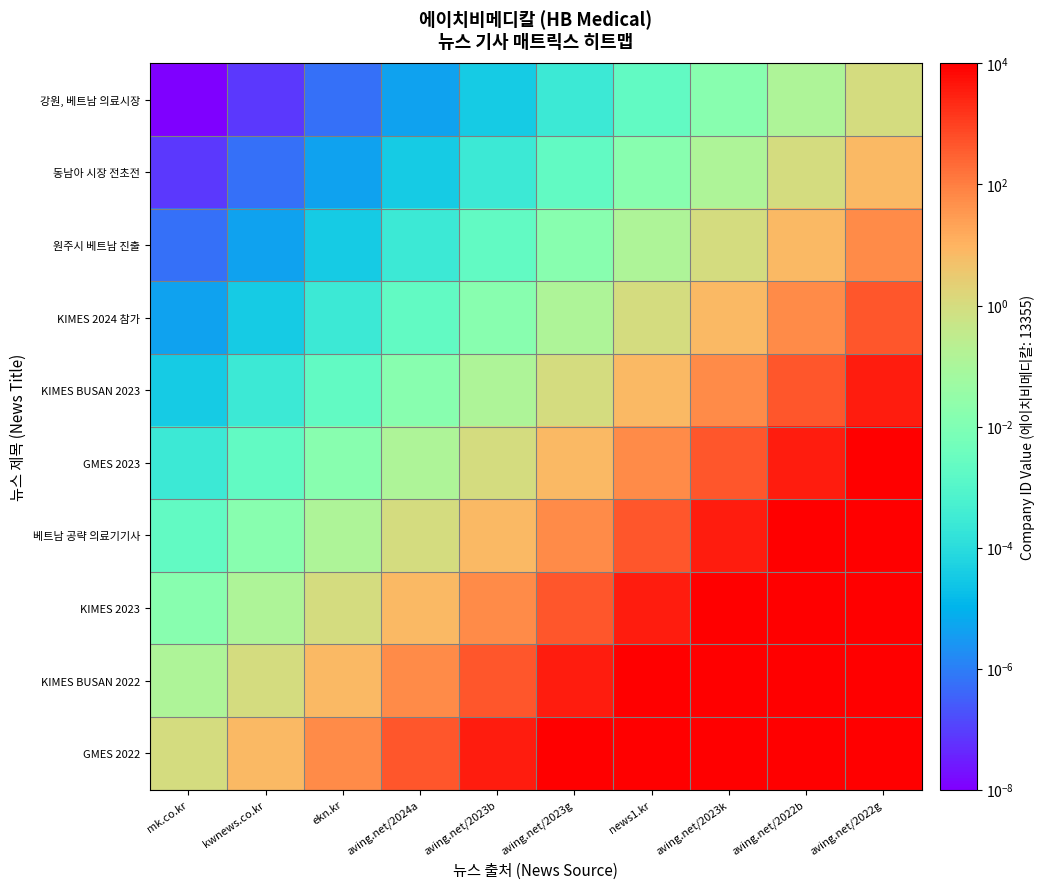

Which has a higher value, ekn.kr or aving.net/2023k?

aving.net/2023k